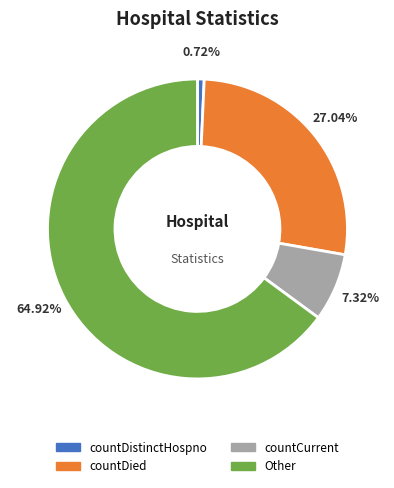

Which category accounts for the majority?

Other